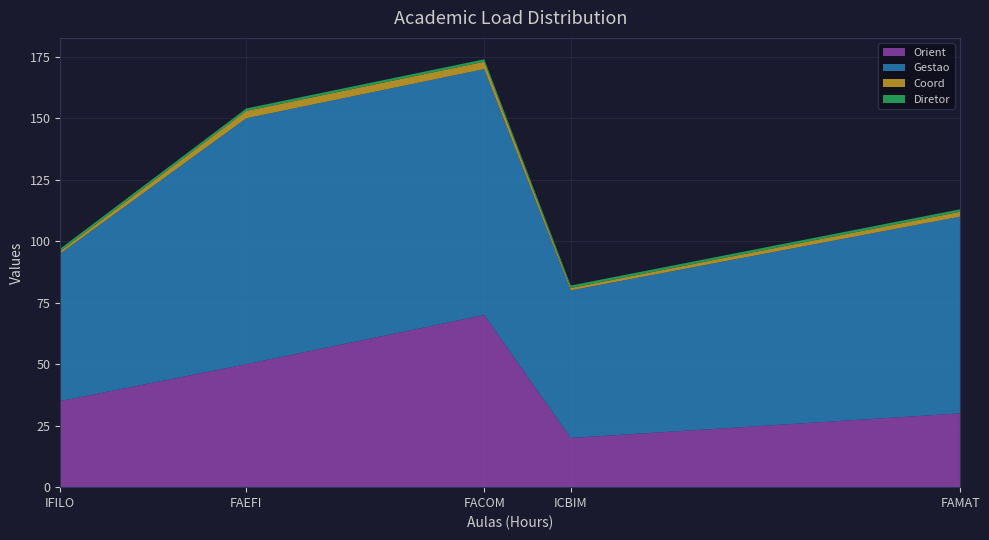

List the labels in order of Orient value, largest first.

FACOM, FAEFI, IFILO, FAMAT, ICBIM